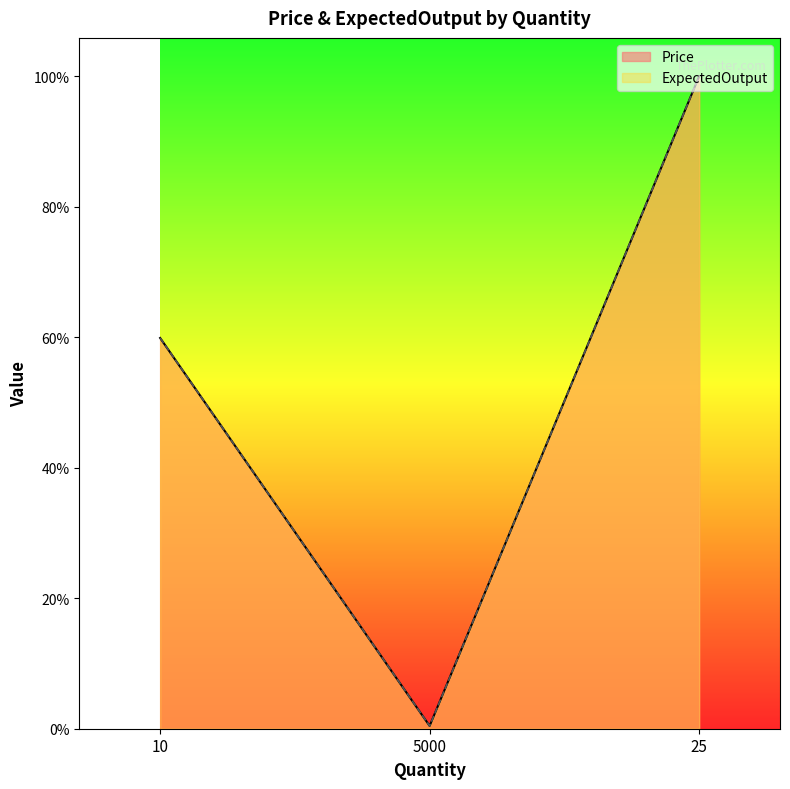

What is the total value across all series at 5000?

0.7